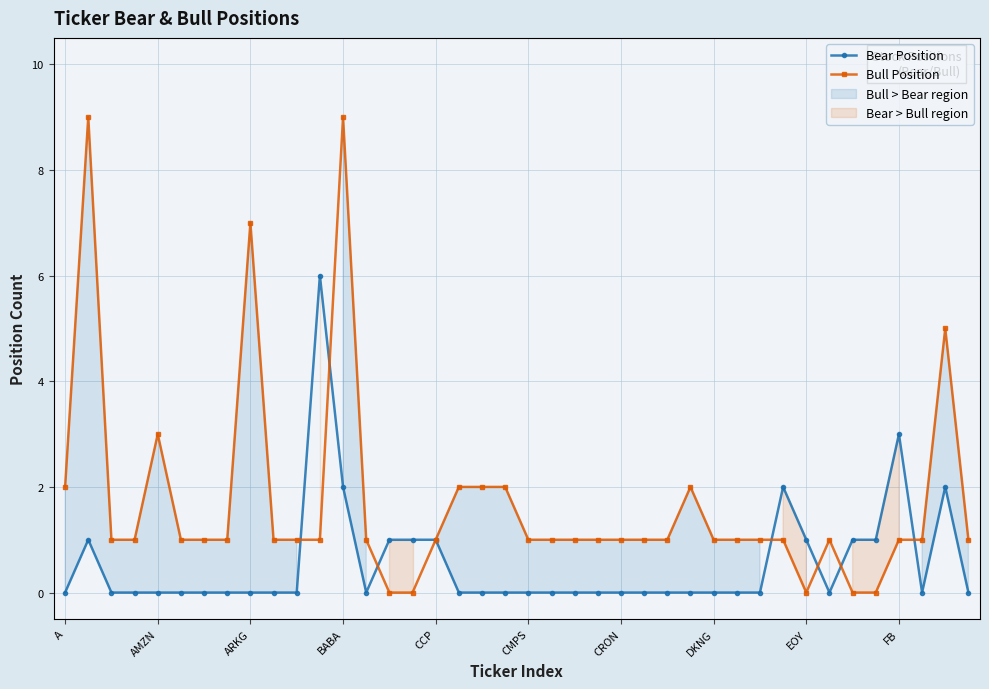

What value does the Bull Position series have at CRON?

1